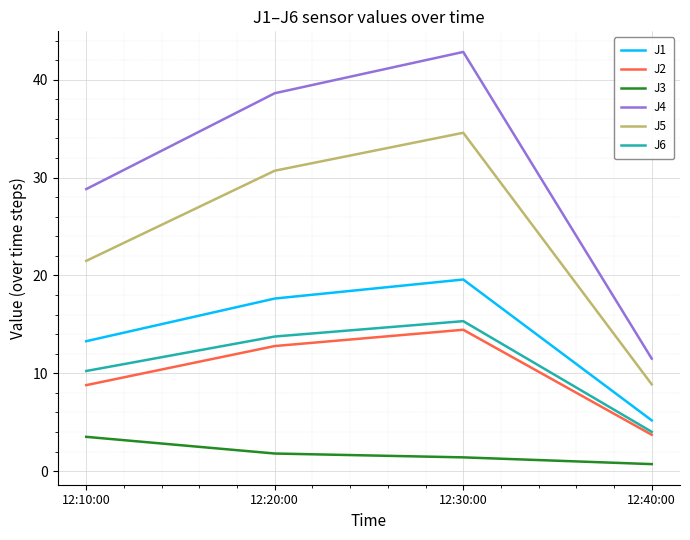

Rank the series at 12:10:00 from highest to lowest value.

J4, J5, J1, J6, J2, J3